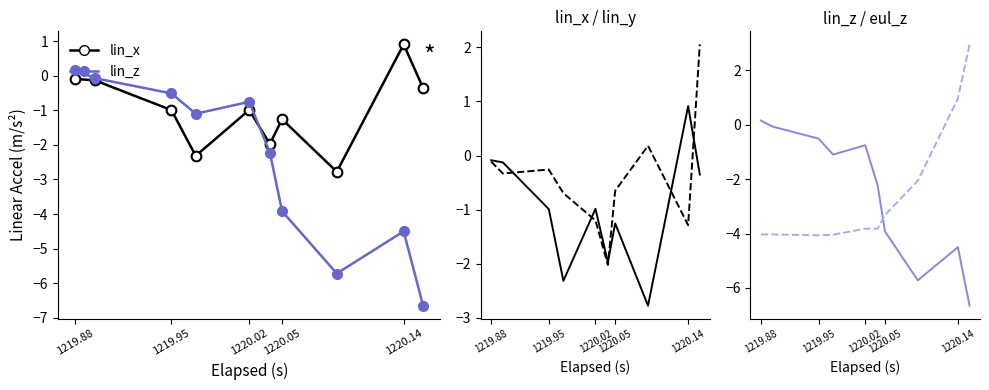

Count the number of data series in this chart.

4